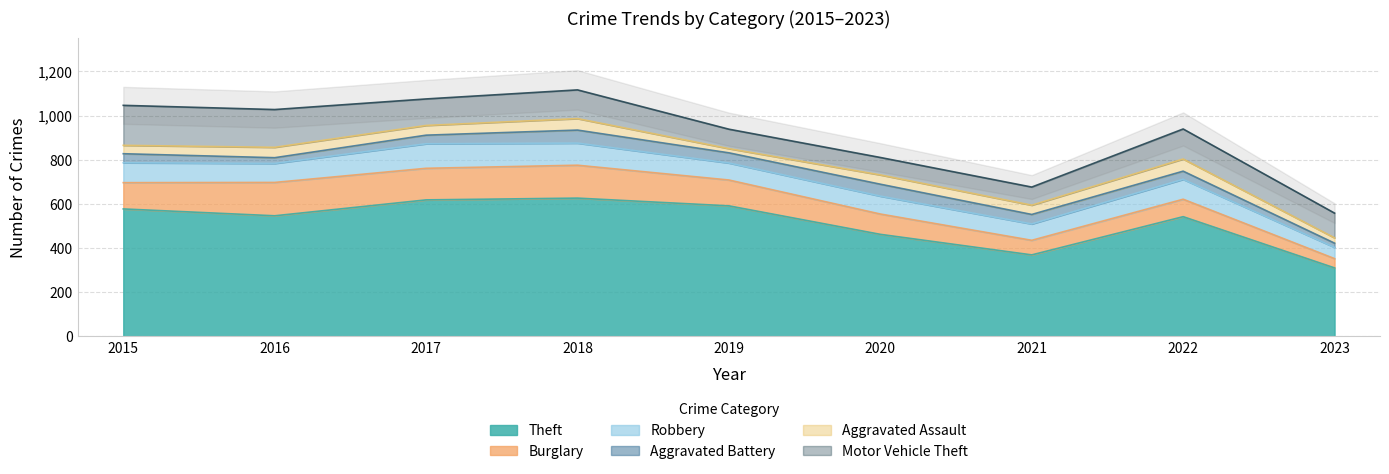

How many interior local valleys does the Aggravated Battery series have?

2